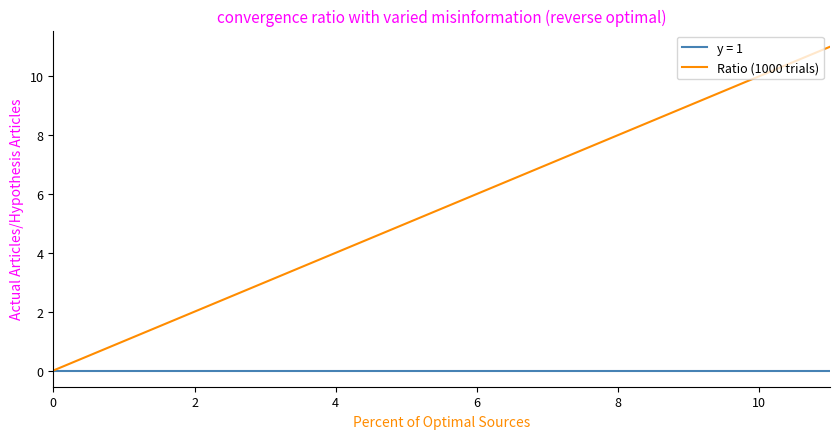

List the series in order of their overall mean, highest first.

Ratio (1000 trials), y = 1